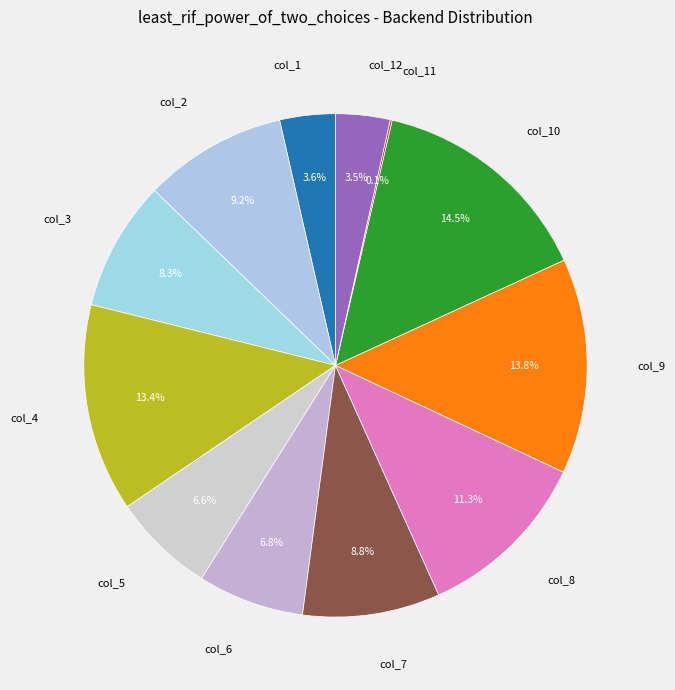

To the nearest percent, what is the difference between the largest and smallest slice percentages?

14%